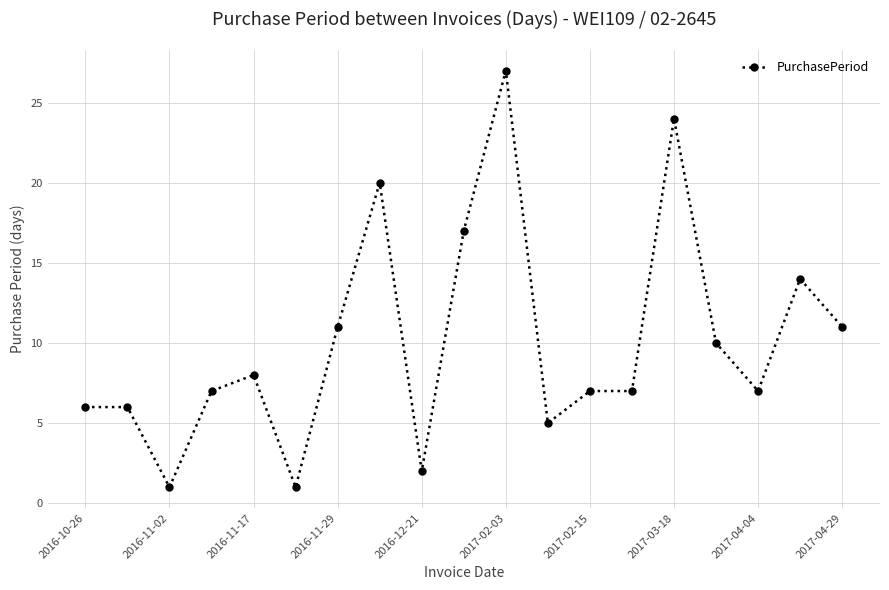

What is the greatest value displayed?

27